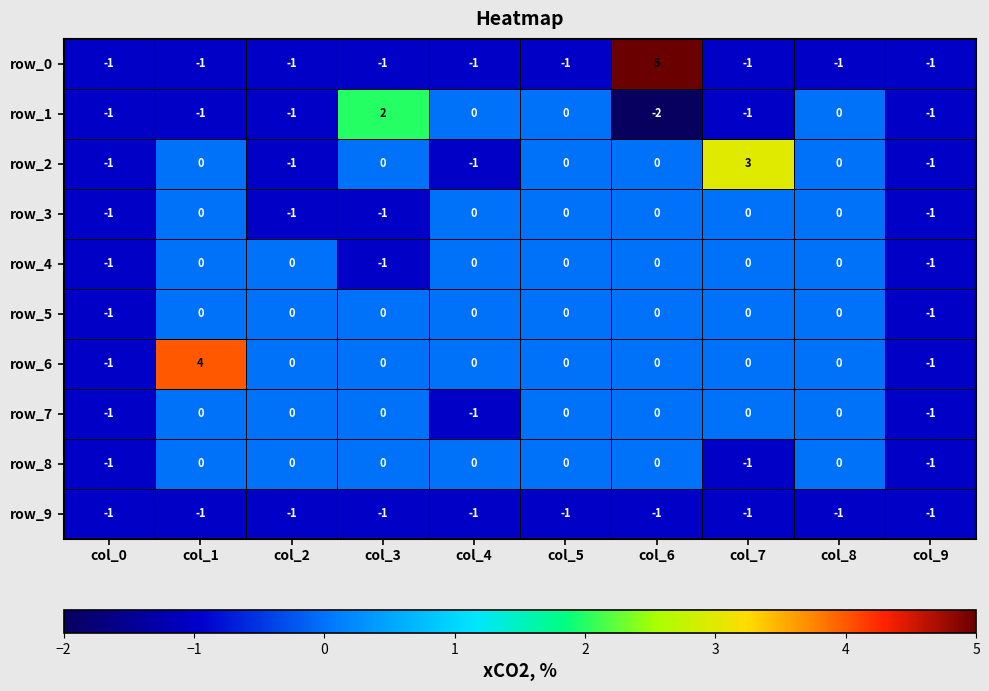

Reading left to right, what are all the values shown in this chart?

row_0: col_0=-1	col_1=-1	col_2=-1	col_3=-1	col_4=-1	col_5=-1	col_6=5	col_7=-1	col_8=-1	col_9=-1
row_1: col_0=-1	col_1=-1	col_2=-1	col_3=2	col_4=0	col_5=0	col_6=-2	col_7=-1	col_8=0	col_9=-1
row_2: col_0=-1	col_1=0	col_2=-1	col_3=0	col_4=-1	col_5=0	col_6=0	col_7=3	col_8=0	col_9=-1
row_3: col_0=-1	col_1=0	col_2=-1	col_3=-1	col_4=0	col_5=0	col_6=0	col_7=0	col_8=0	col_9=-1
row_4: col_0=-1	col_1=0	col_2=0	col_3=-1	col_4=0	col_5=0	col_6=0	col_7=0	col_8=0	col_9=-1
row_5: col_0=-1	col_1=0	col_2=0	col_3=0	col_4=0	col_5=0	col_6=0	col_7=0	col_8=0	col_9=-1
row_6: col_0=-1	col_1=4	col_2=0	col_3=0	col_4=0	col_5=0	col_6=0	col_7=0	col_8=0	col_9=-1
row_7: col_0=-1	col_1=0	col_2=0	col_3=0	col_4=-1	col_5=0	col_6=0	col_7=0	col_8=0	col_9=-1
row_8: col_0=-1	col_1=0	col_2=0	col_3=0	col_4=0	col_5=0	col_6=0	col_7=-1	col_8=0	col_9=-1
row_9: col_0=-1	col_1=-1	col_2=-1	col_3=-1	col_4=-1	col_5=-1	col_6=-1	col_7=-1	col_8=-1	col_9=-1